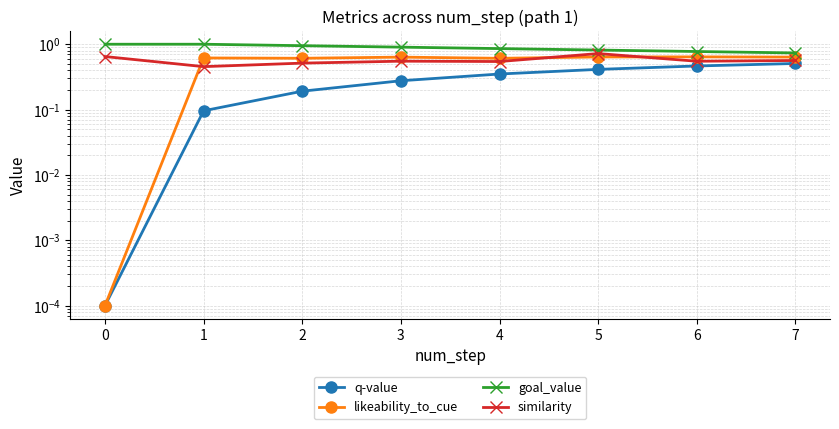

What is the difference between the highest and lowest values at 0?

1.0